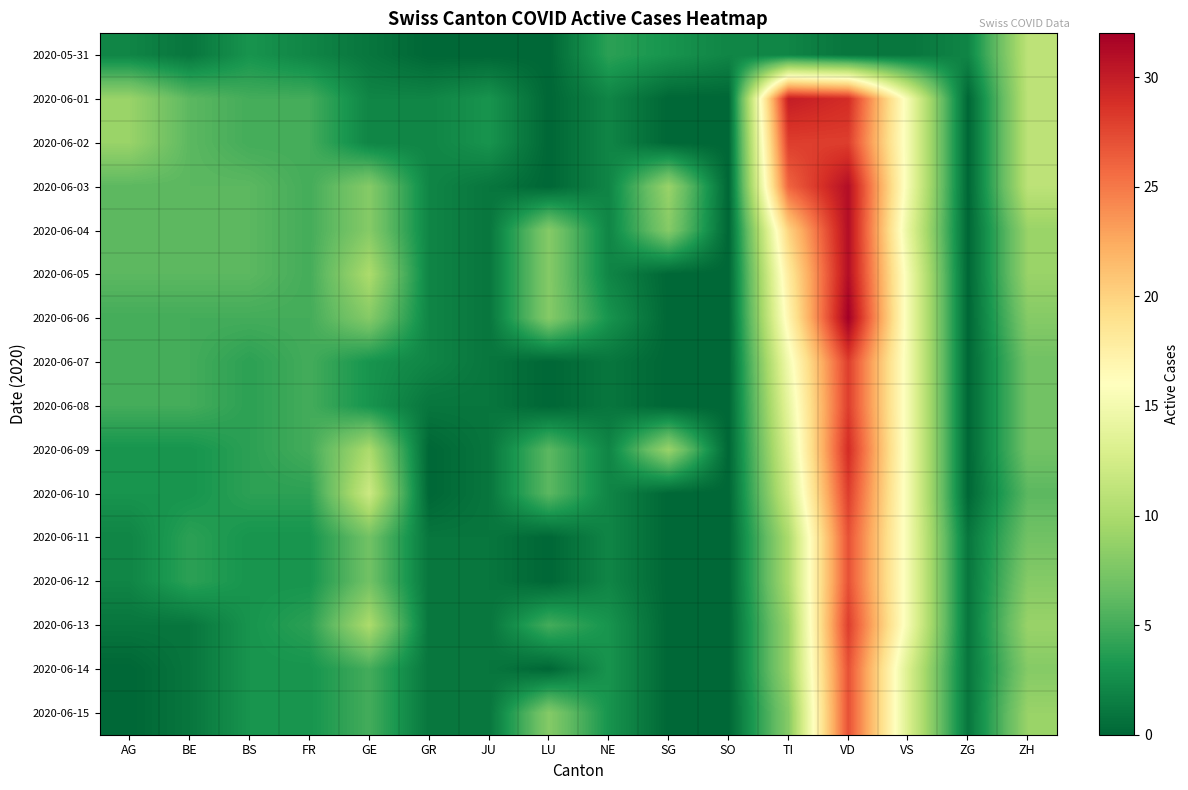

Which label corresponds to the smallest value in the chart?

GR